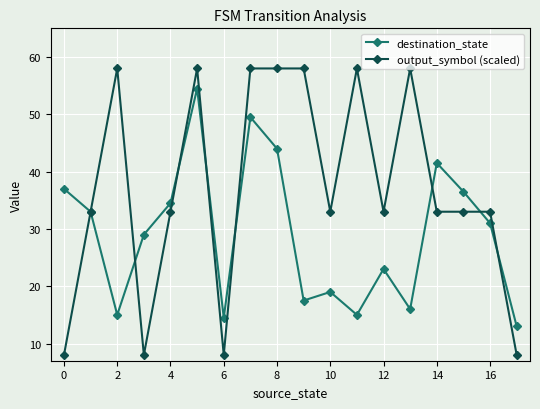

Which series has the largest range (max minus min)?

output_symbol (scaled)